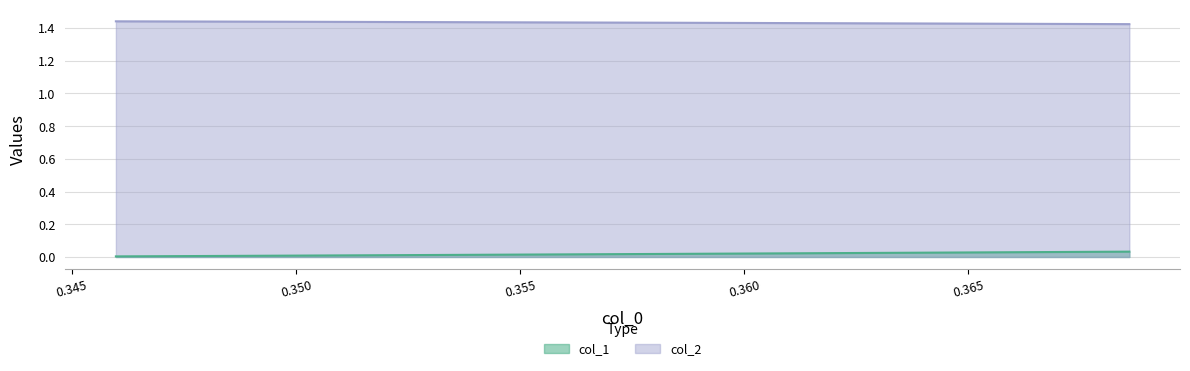

The value of col_2 at 0.3496539112418752 is 2.1. True or false?

False